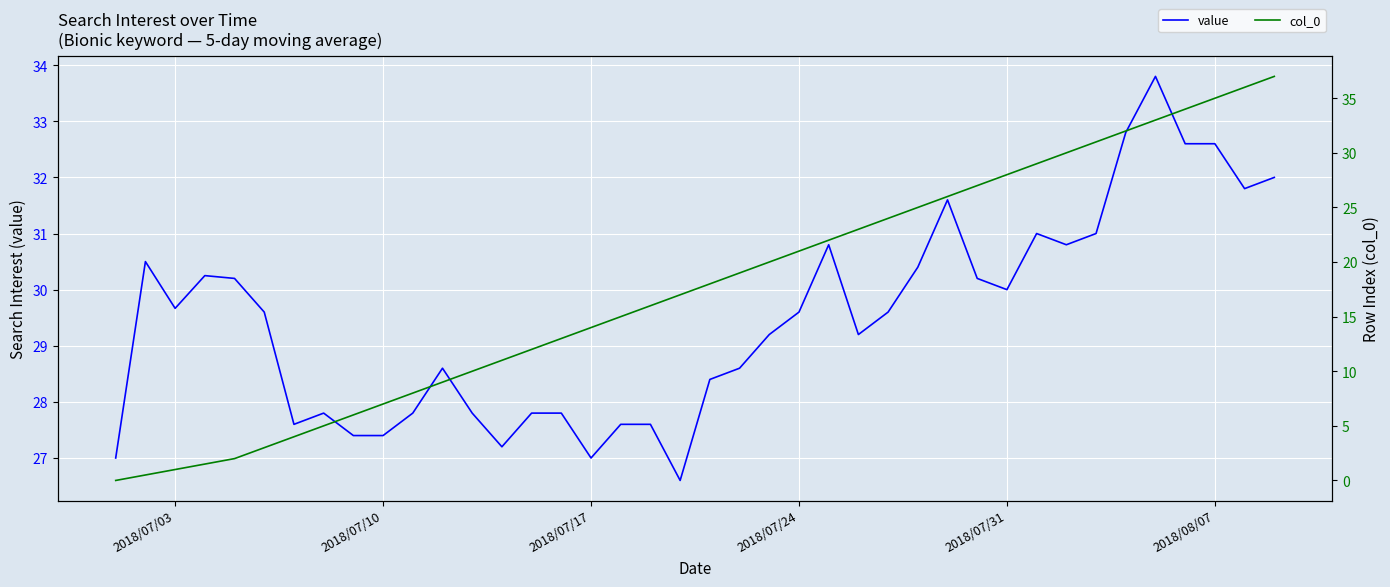

What value does the col_0 series have at 2018/07/17?

14.0